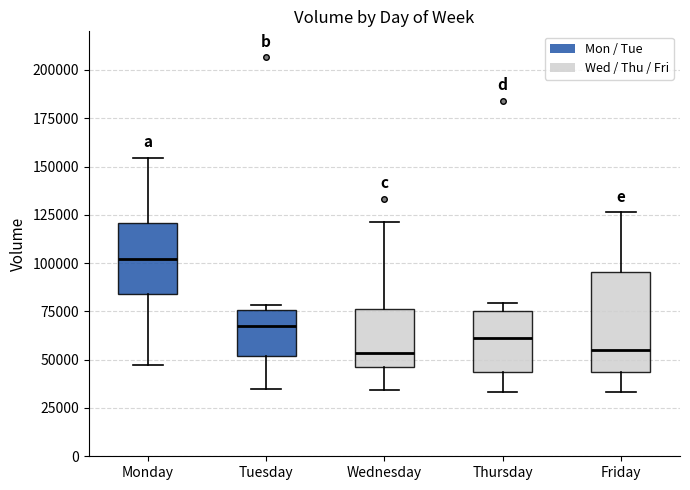

Which box's median line is the highest?

Monday